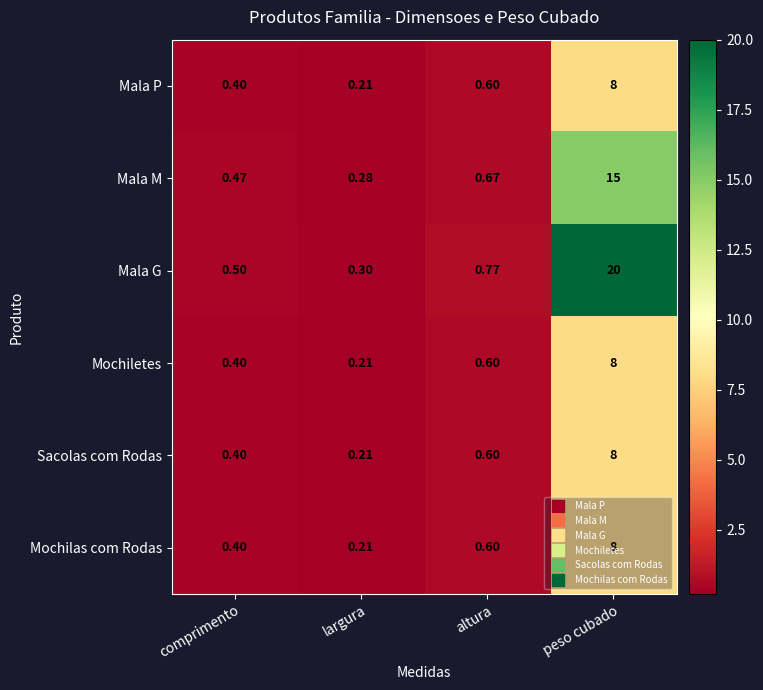

Which series has the largest total across all categories?

Mala G